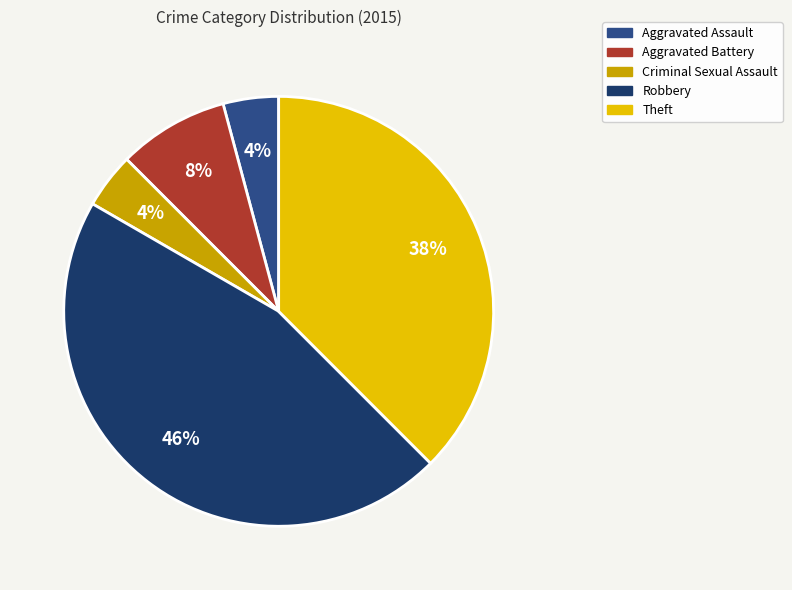

To the nearest percent, what portion does Robbery represent?

46%